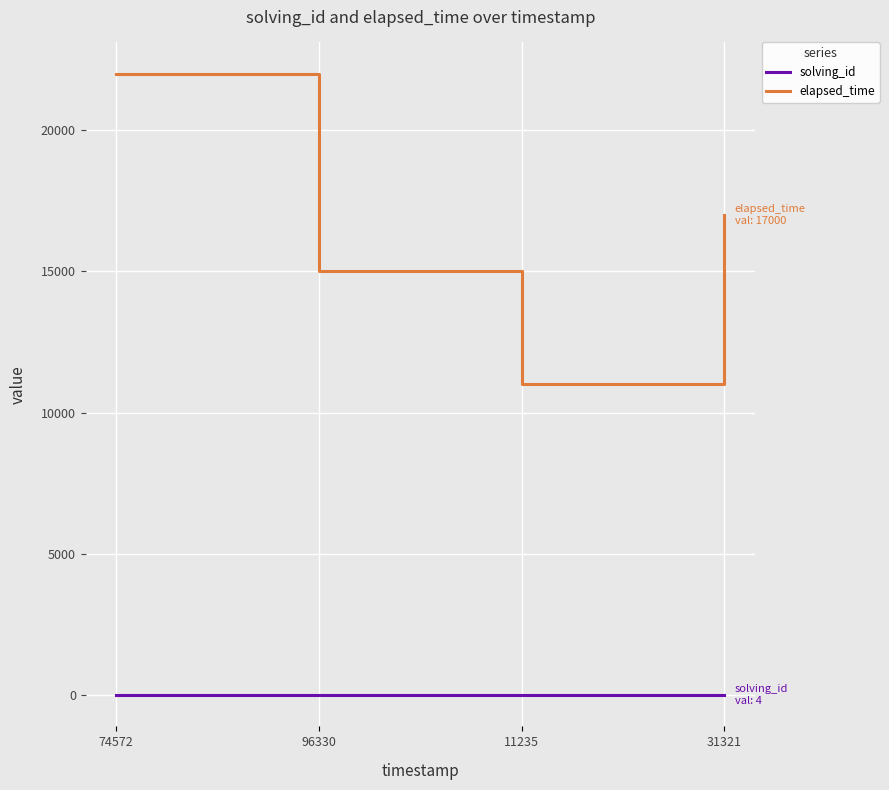

Rank the series by their maximum value, from highest to lowest.

elapsed_time, solving_id